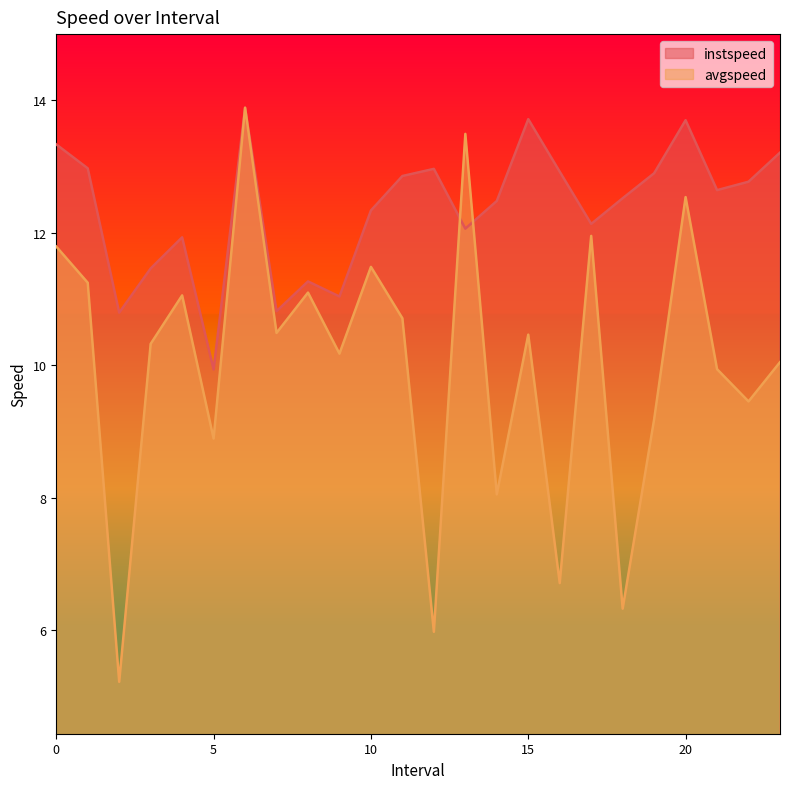

At which category is the sum across all series the highest?

6.0